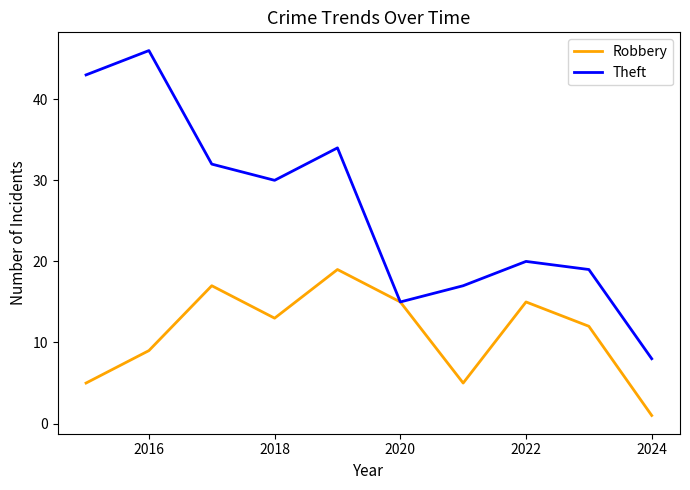

Rank the series by their maximum value, from highest to lowest.

Theft, Robbery